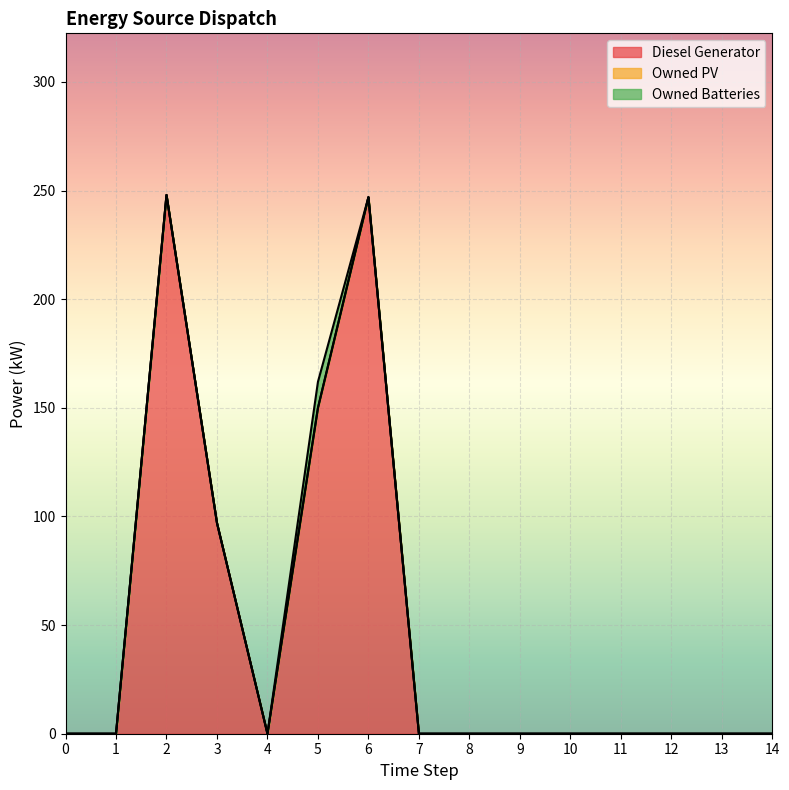

Rank the series by their maximum value, from lowest to highest.

Owned PV, Owned Batteries, Diesel Generator